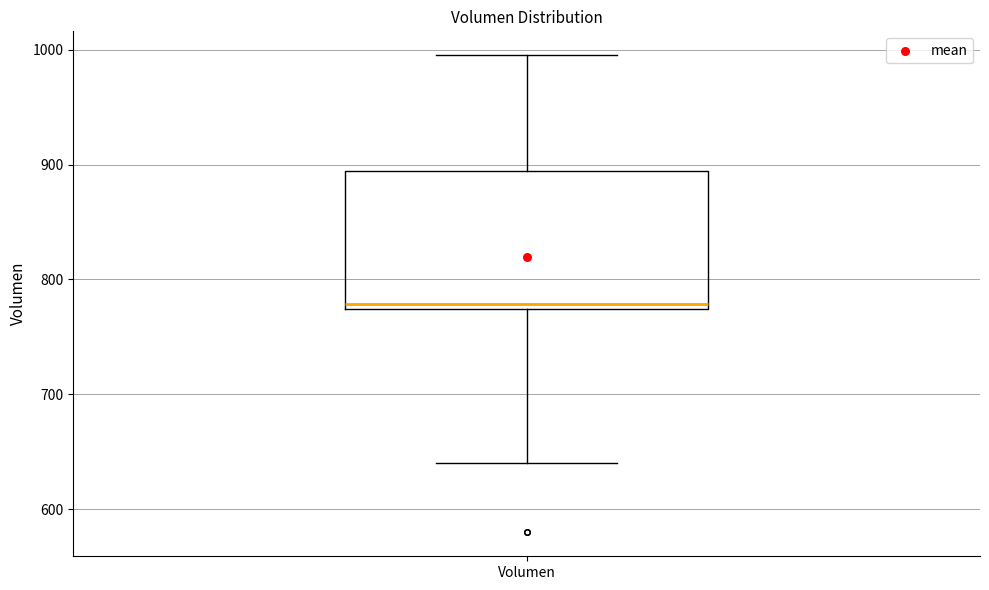

Read this box plot against the y-axis: the position of the median line, the range covered by the box, and the ends of both whiskers. The values are not printed on the chart, so give them approximately, as read against the axis.

median 780, box 770 to 890, whiskers 640 to 1000